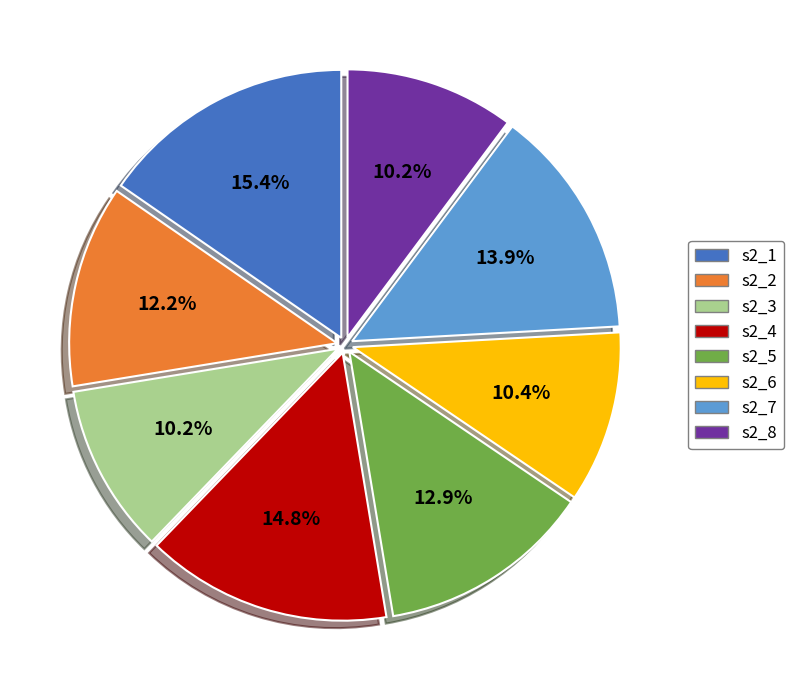

Is it true that s2_7 is 14% of the pie?

True